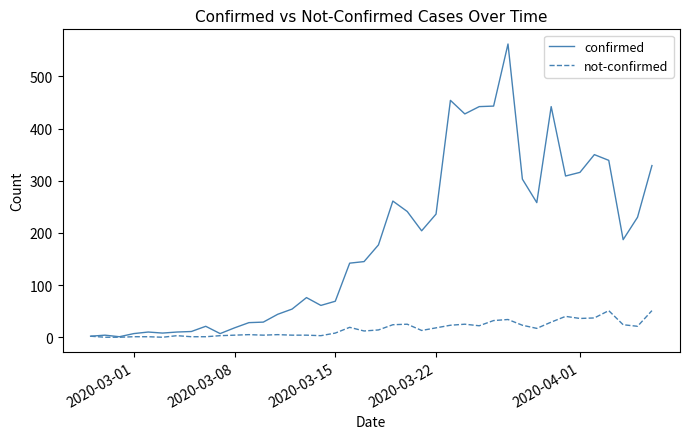

What is the greatest value displayed?

562